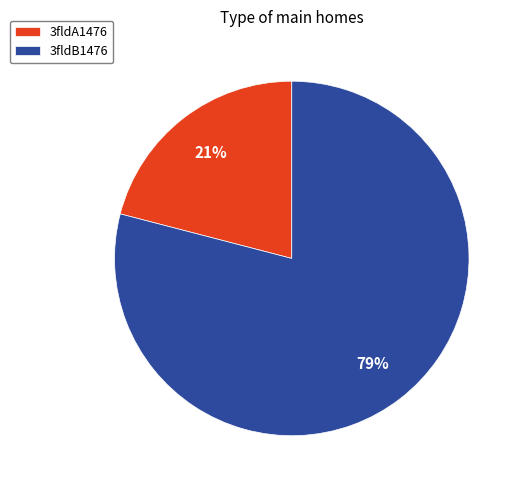

To the nearest percent, what percentage of the pie is 3fldA1476?

21%